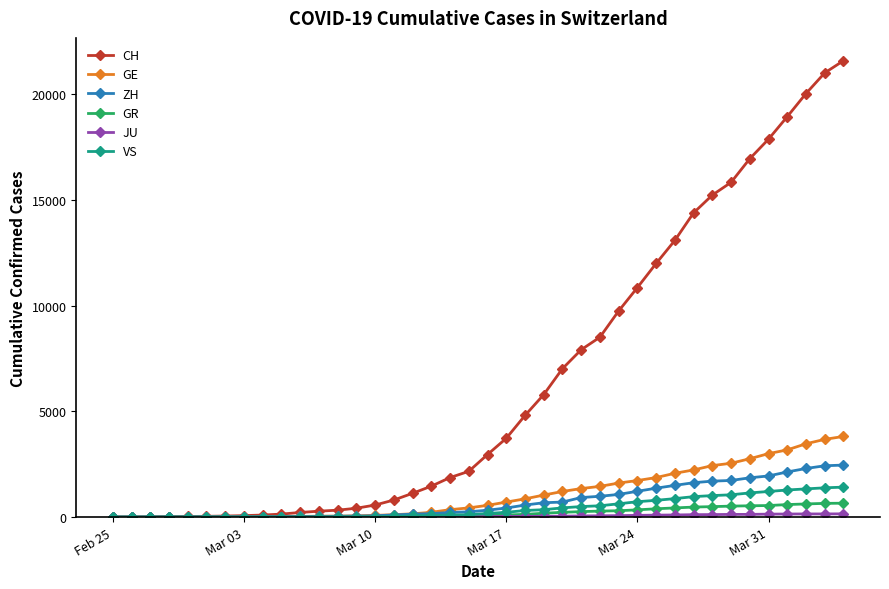

Count the number of categories in the chart.

40